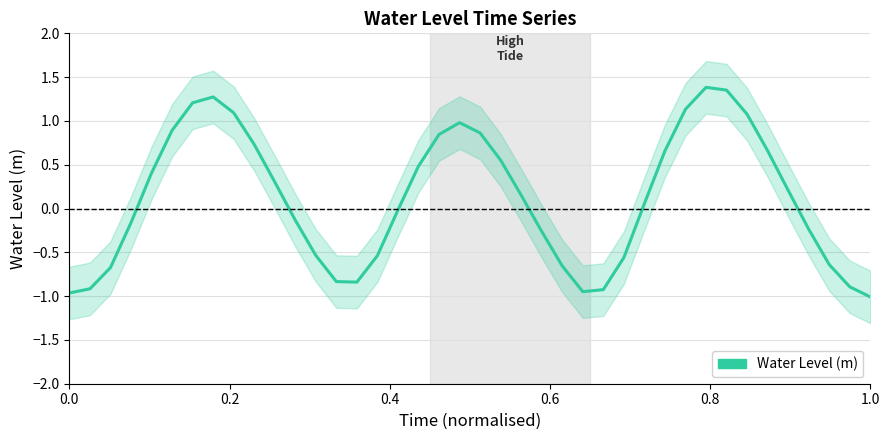

How many distinct data groups are displayed?

1